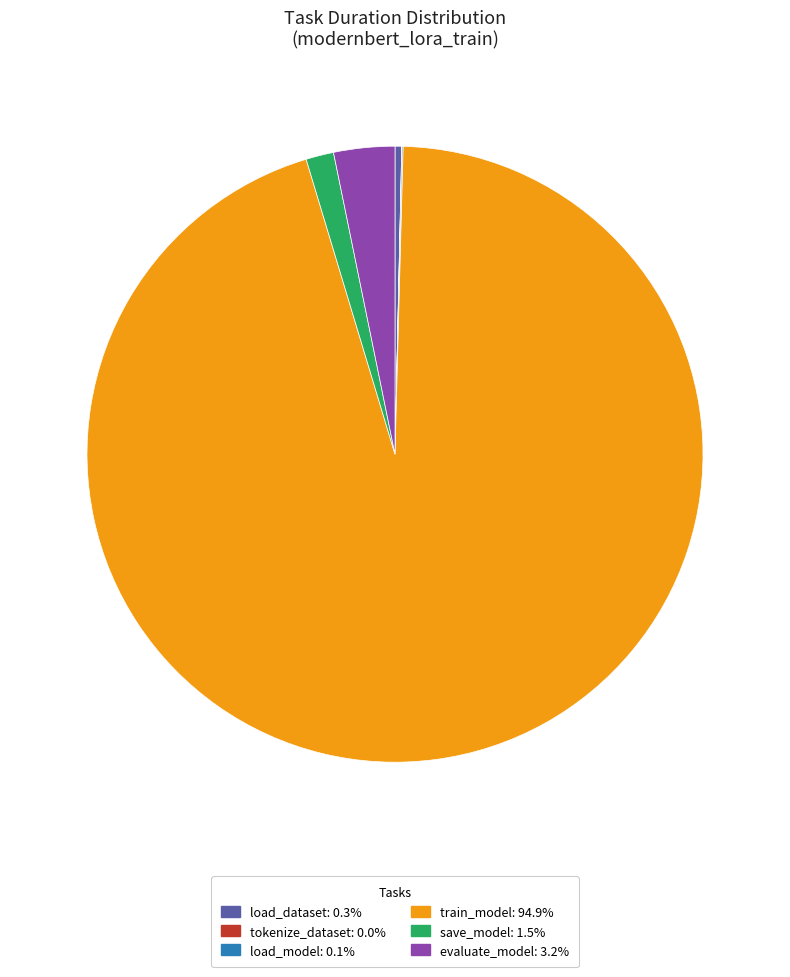

Which category accounts for the majority?

train_model